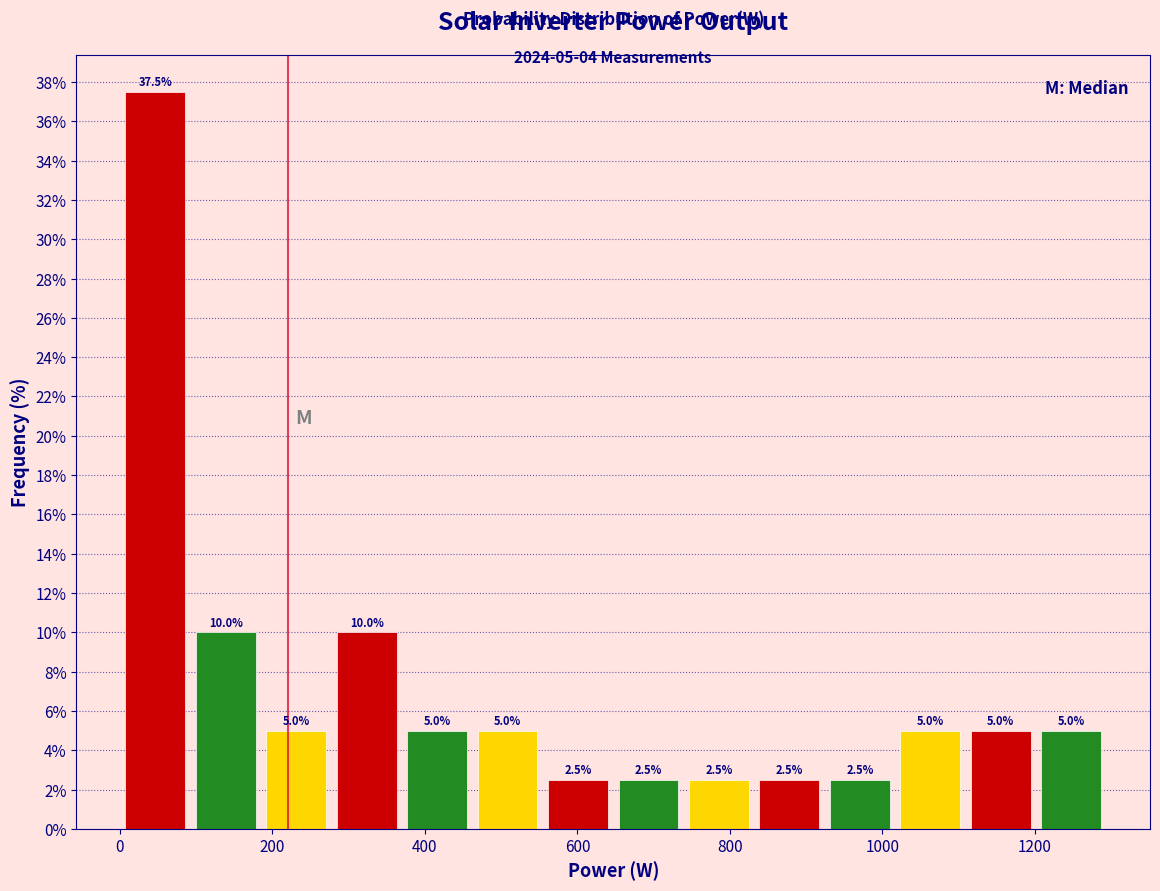

Reading left to right, transcribe this chart: for each bar, give the range it covers on the x-axis and its height. The bar edges are not printed on the chart, so give them approximately, as read against the axis.

0 to 100: 37.5
100 to 180: 10.0
180 to 280: 5.0
280 to 360: 10.0
360 to 460: 5.0
460 to 560: 5.0
560 to 640: 2.5
640 to 740: 2.5
740 to 840: 2.5
840 to 920: 2.5
920 to 1020: 2.5
1020 to 1100: 5.0
1100 to 1200: 5.0
1200 to 1300: 5.0